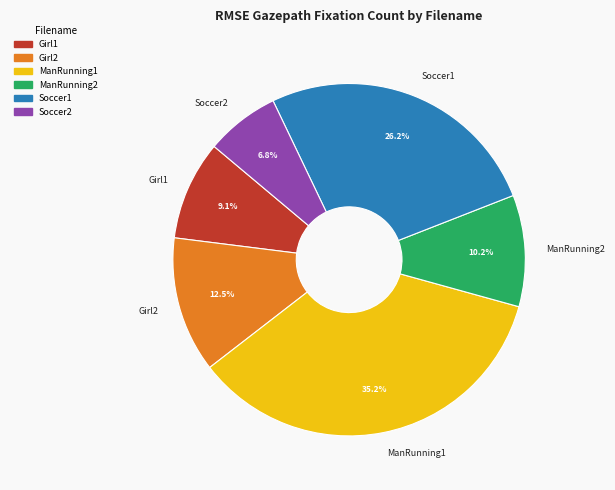

Between Soccer1 and ManRunning2, which is larger?

Soccer1